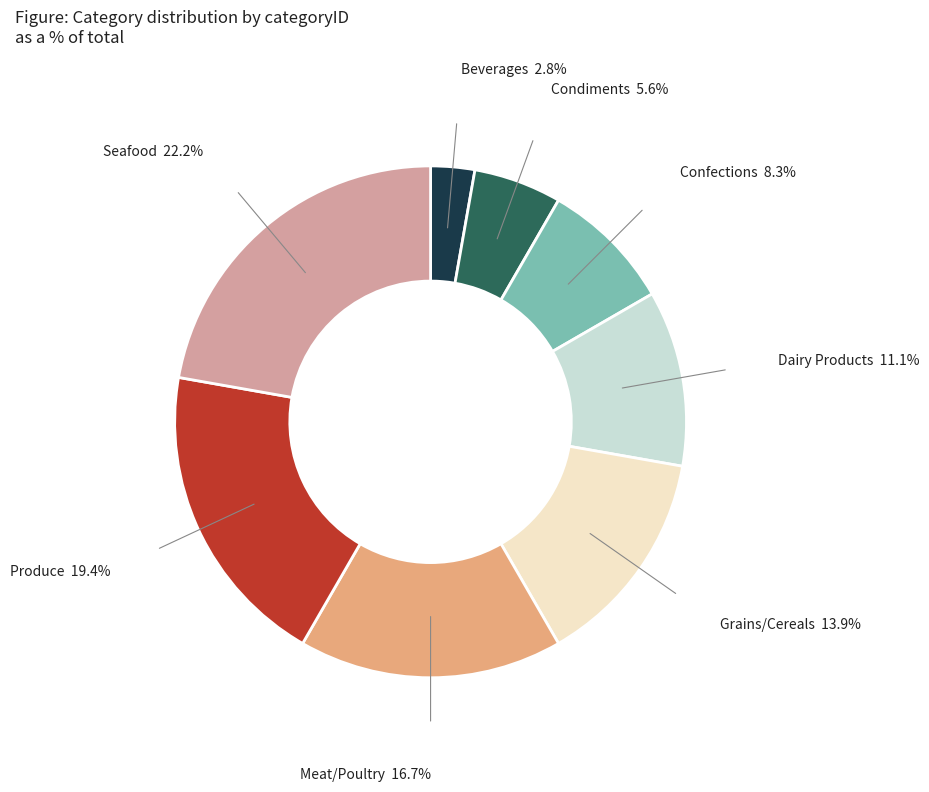

Is there any slice that represents more than half of the pie?

No